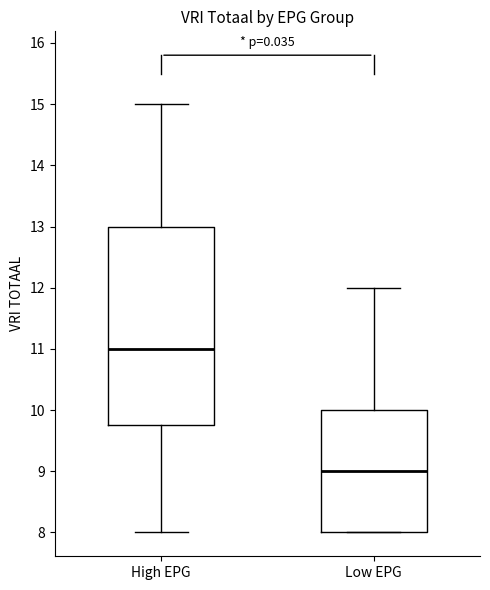

Comparing the boxes themselves (not the whiskers), which one is the tallest?

High EPG